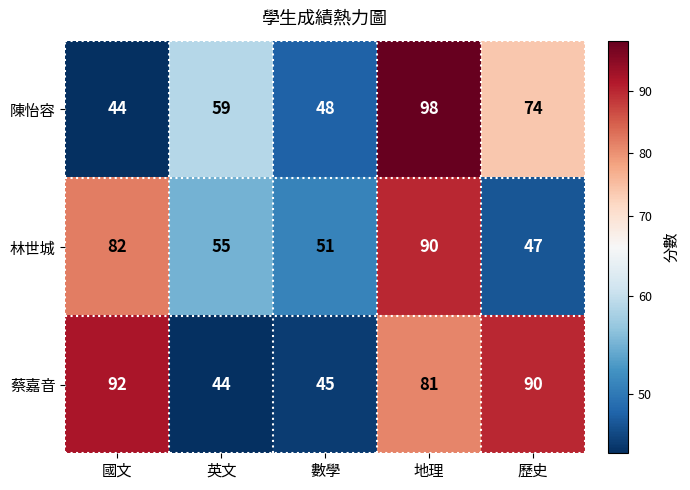

What is the sum of all 陳怡容 values?

323